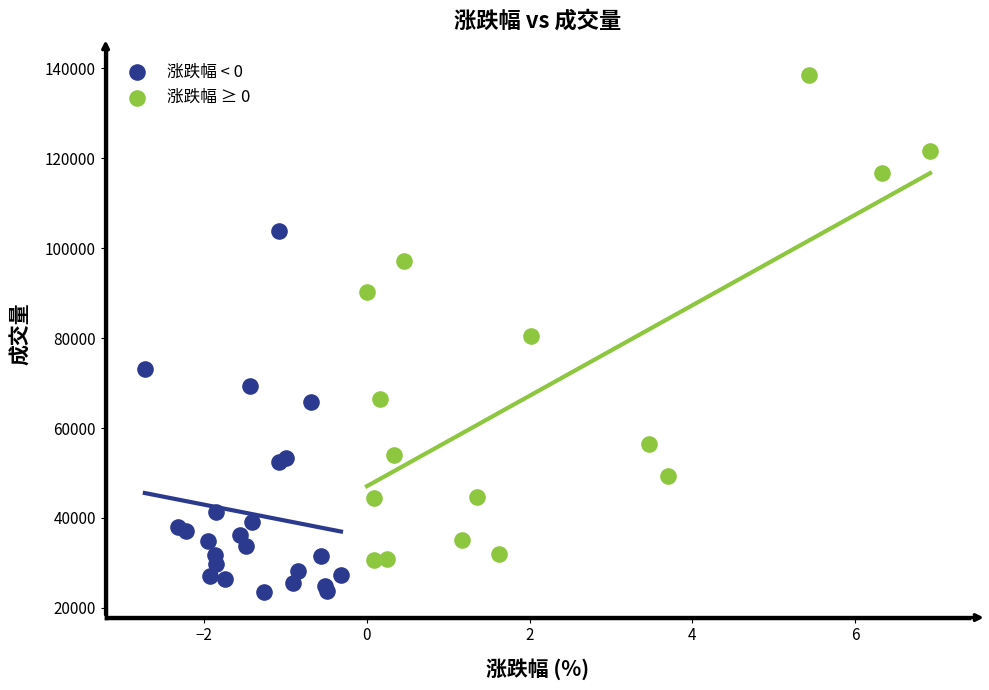

Which series contains the highest Y value?

涨跌幅 ≥ 0